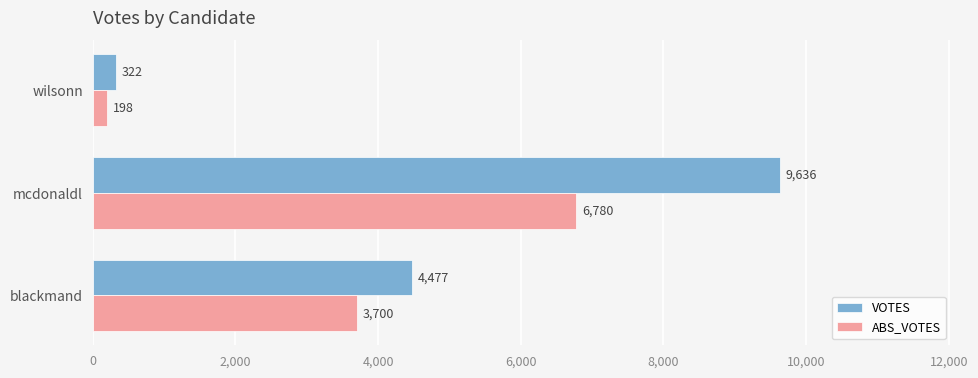

What is the difference between the highest and lowest values at blackmand?

777